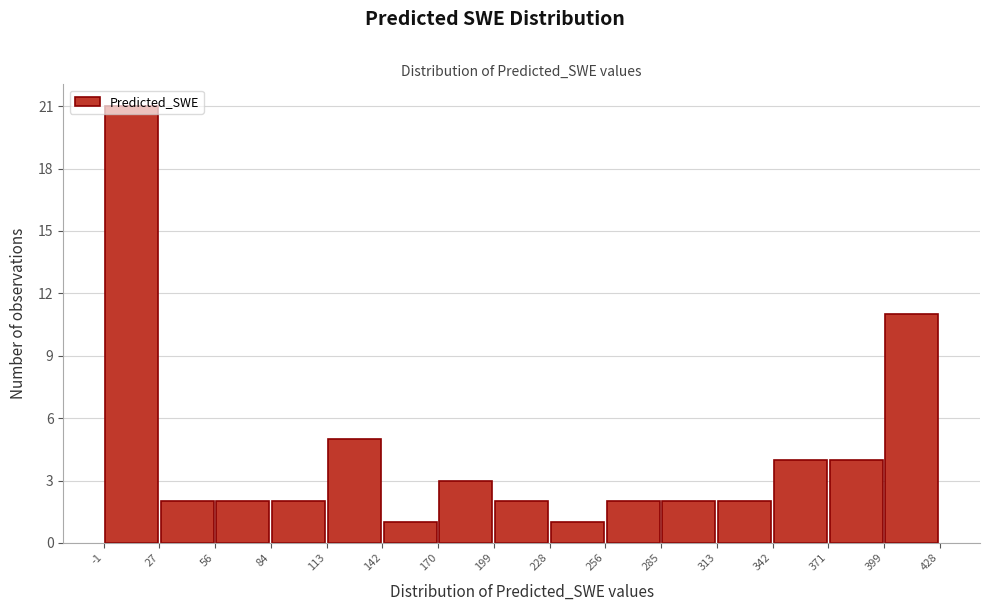

Over which range of the x-axis is the bar tallest?

-1 to 27